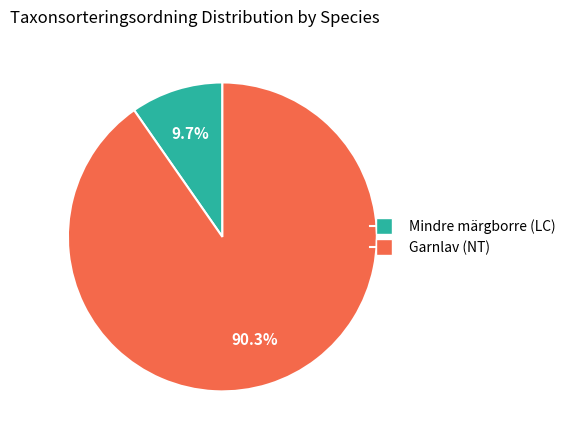

Which category accounts for the majority?

Garnlav (NT)